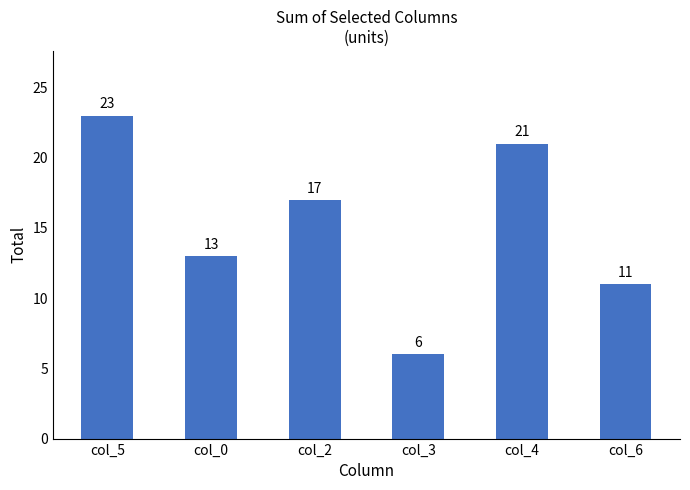

The chart shows a value of 40 at col_5. True or false?

False